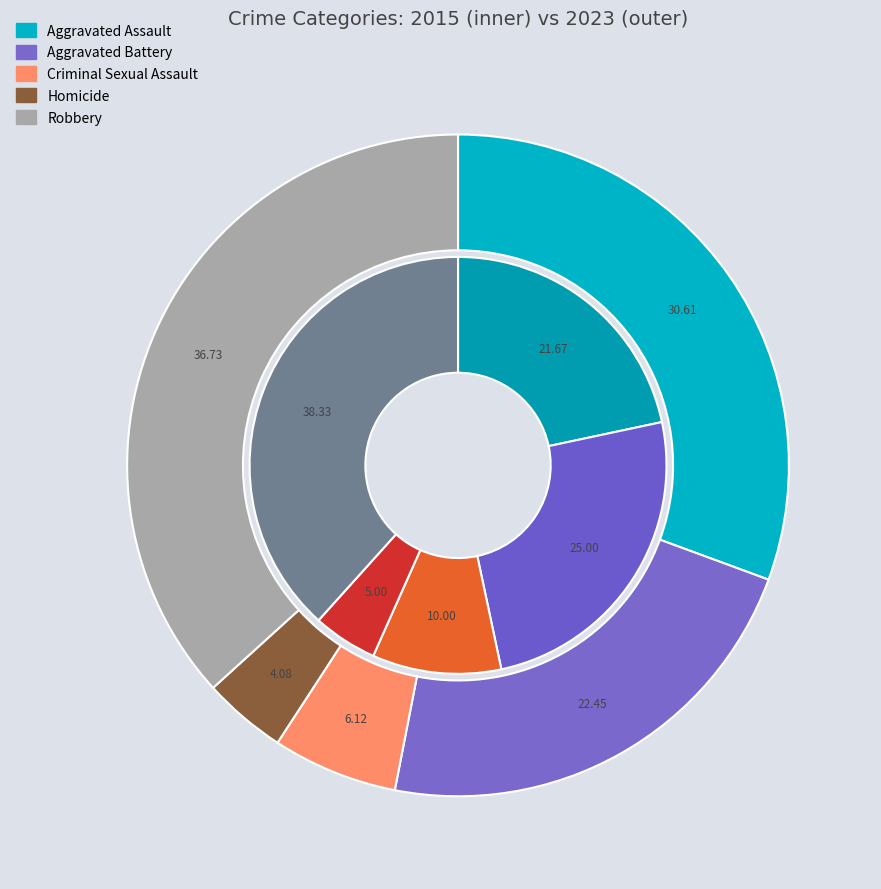

Rank the series at Homicide from lowest to highest value.

2023, 2015